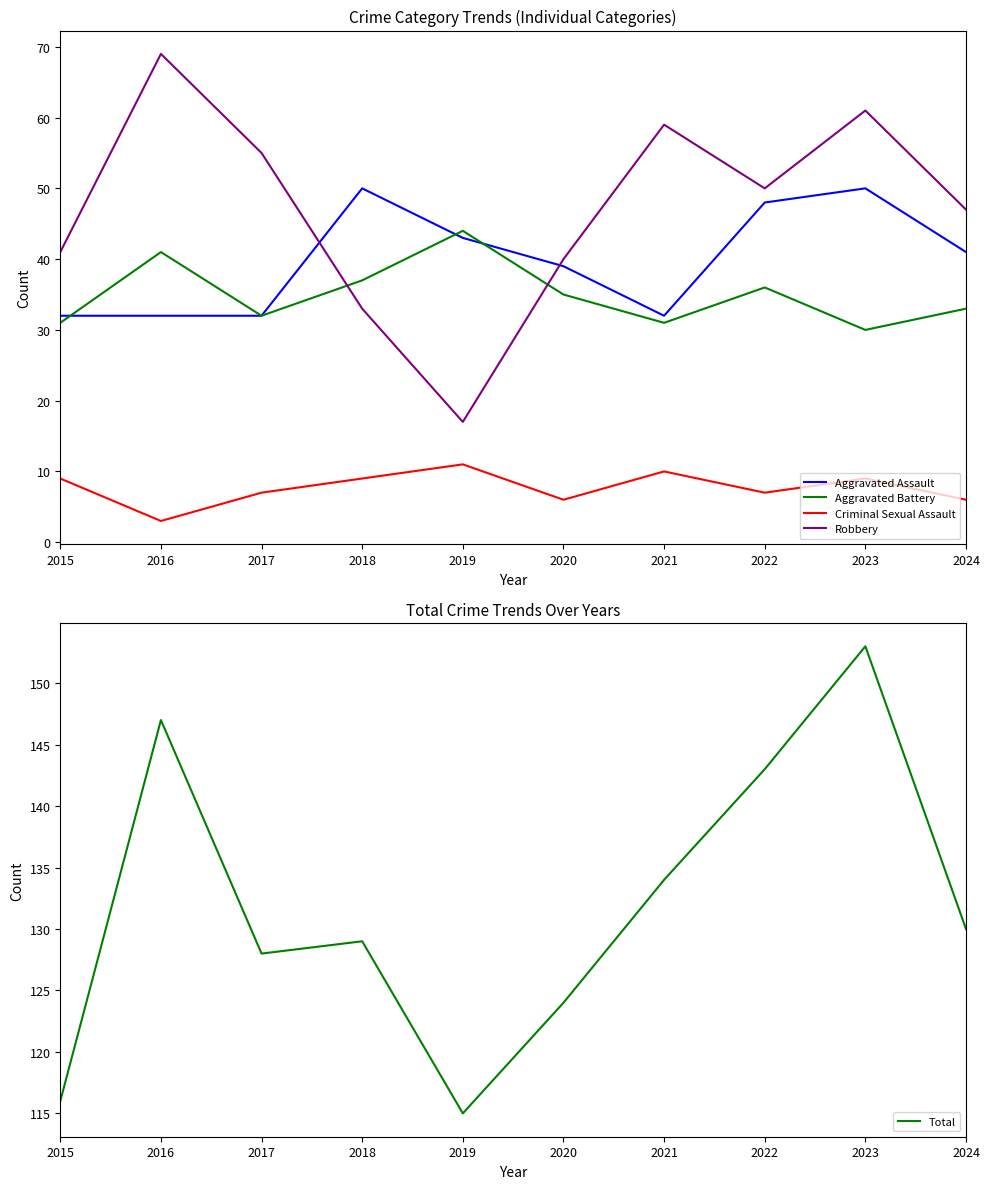

True or false: Total and Robbery intersect in this chart.

False